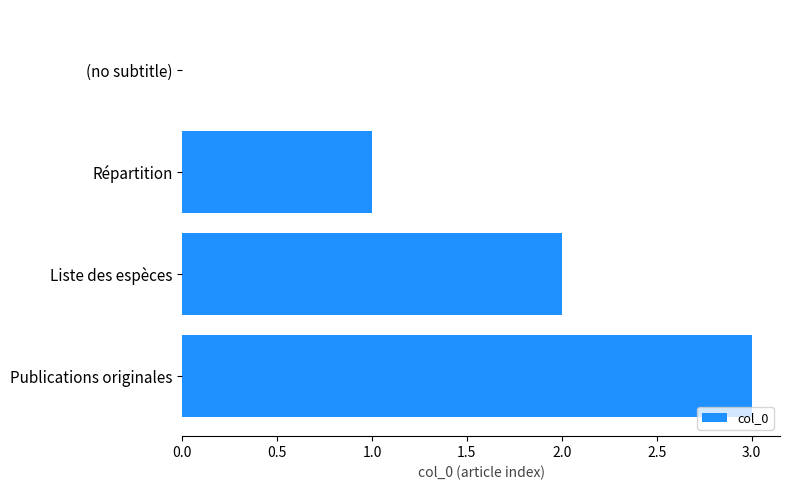

Count the number of data series in this chart.

1